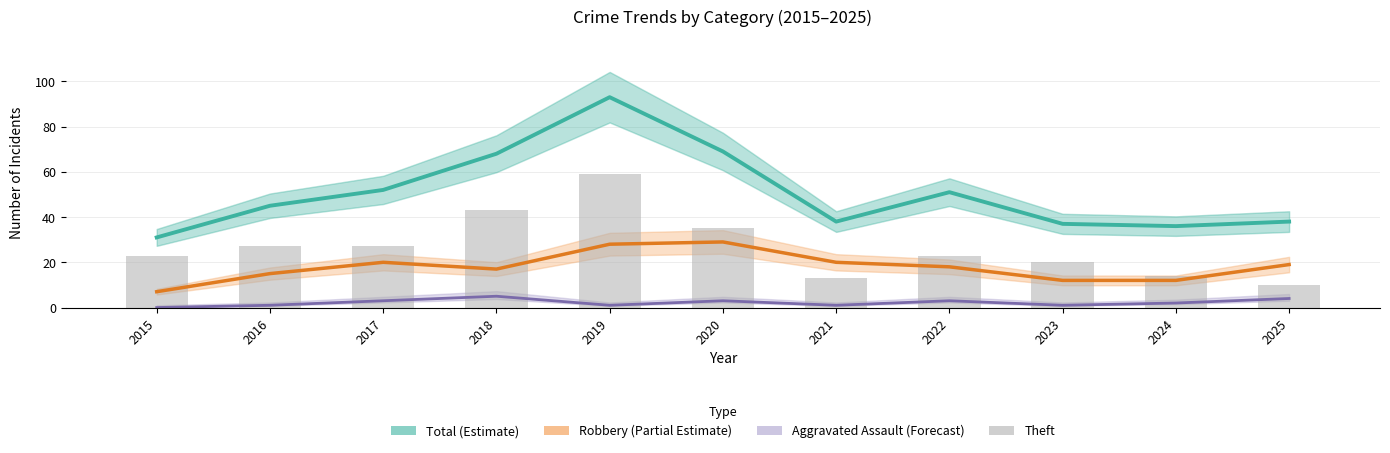

What is the value of the Theft bar at the 10th from the left?

14